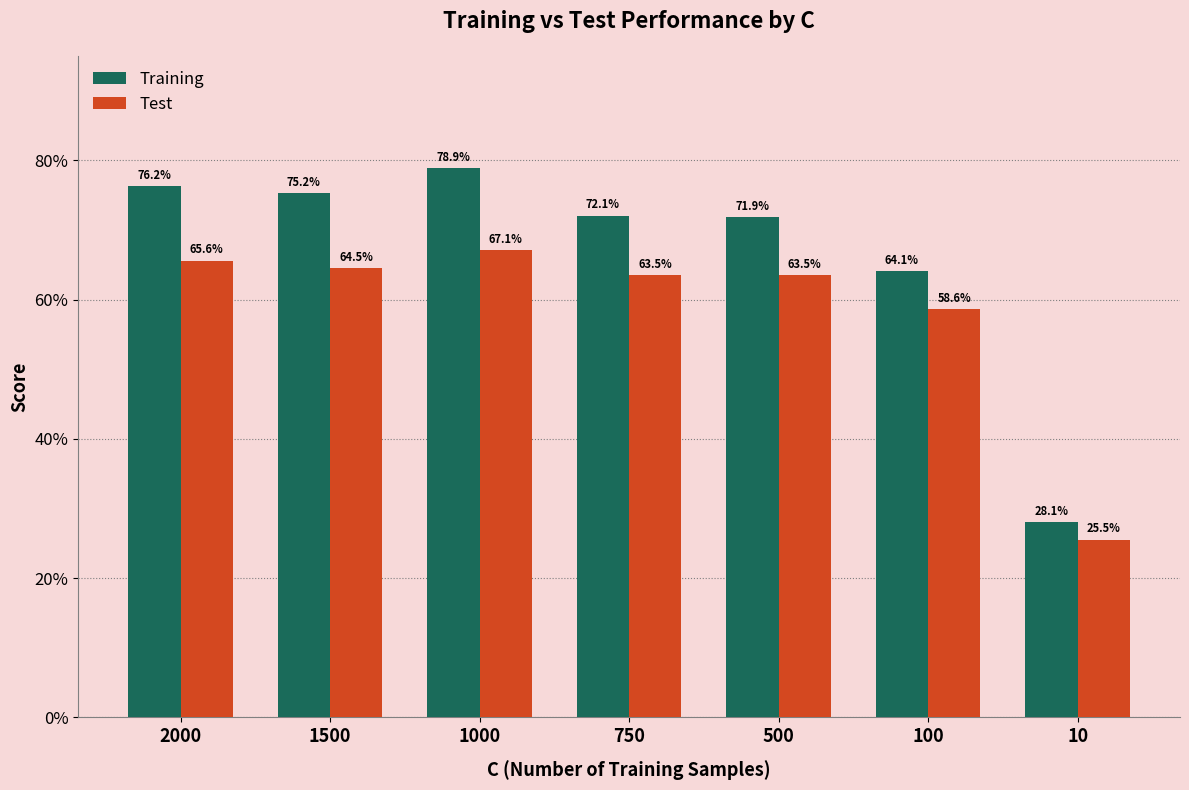

What is the total value across all series at 2000?

1.4